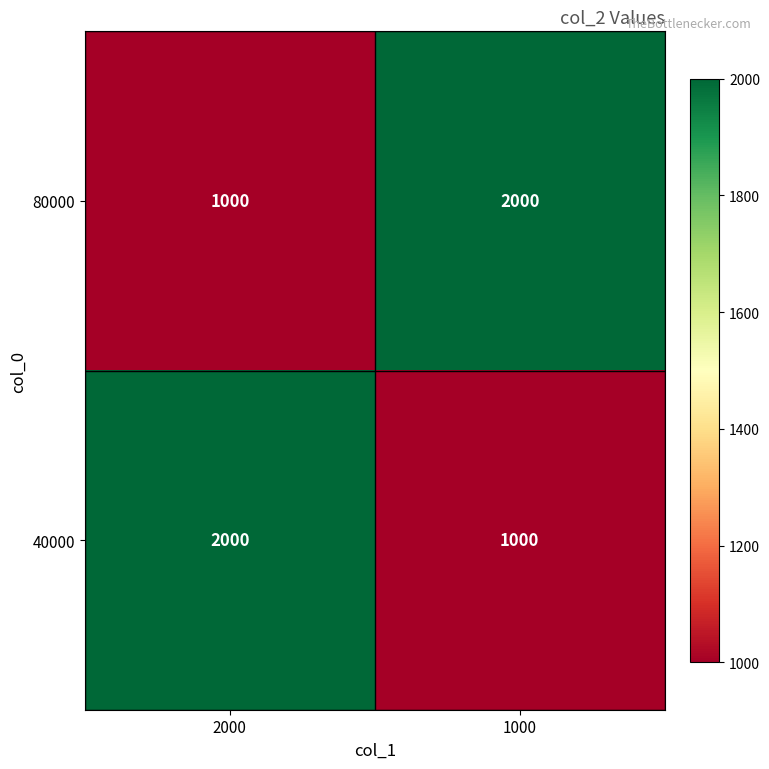

How many categories are shown in the chart?

2